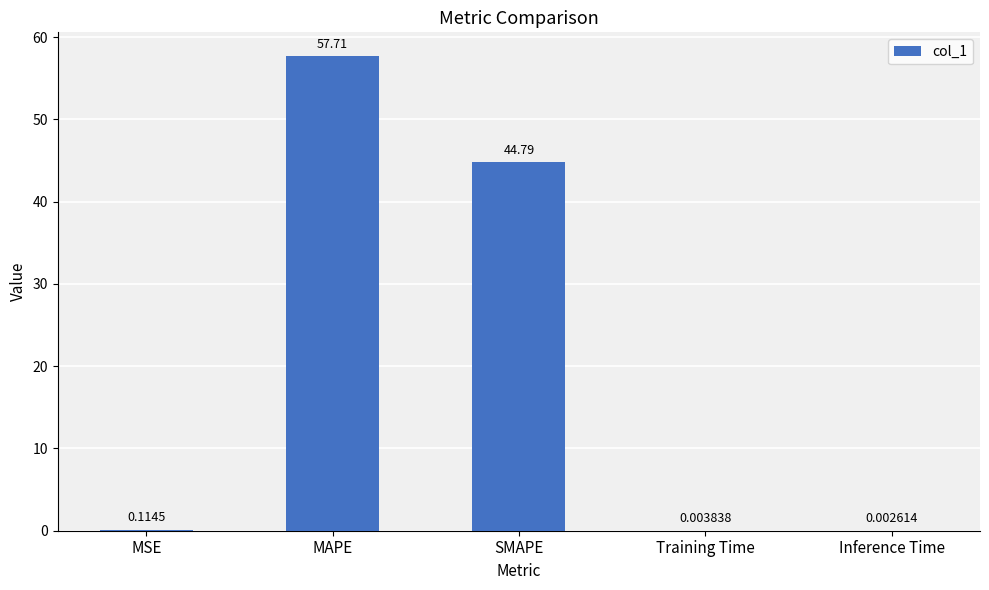

At which label is the value closest to 28?

SMAPE